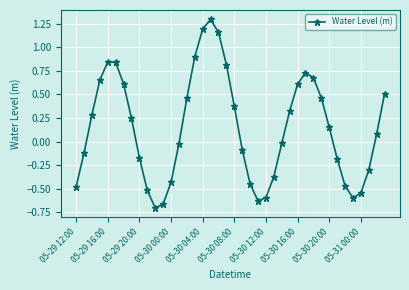

How many interior local peaks (higher than both neighbors) does the data have?

3